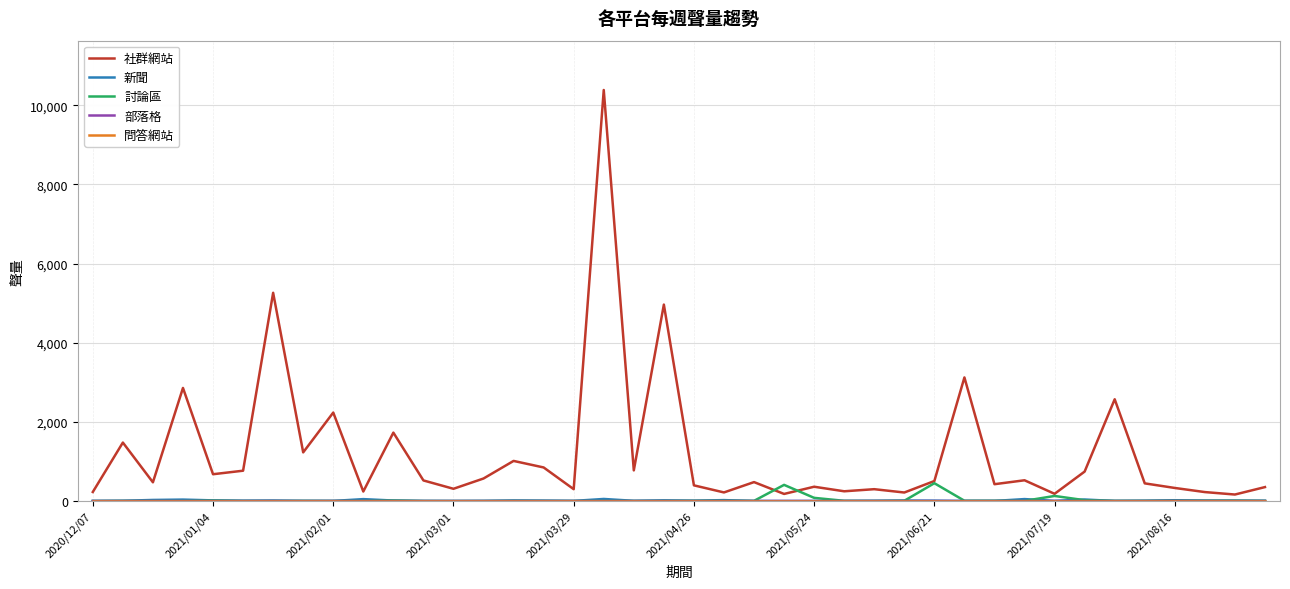

What is the maximum value shown in the chart?

10385